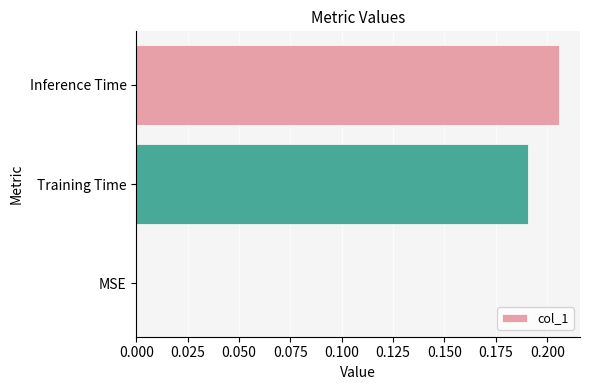

The chart shows a value of 0.1 at MSE. True or false?

False